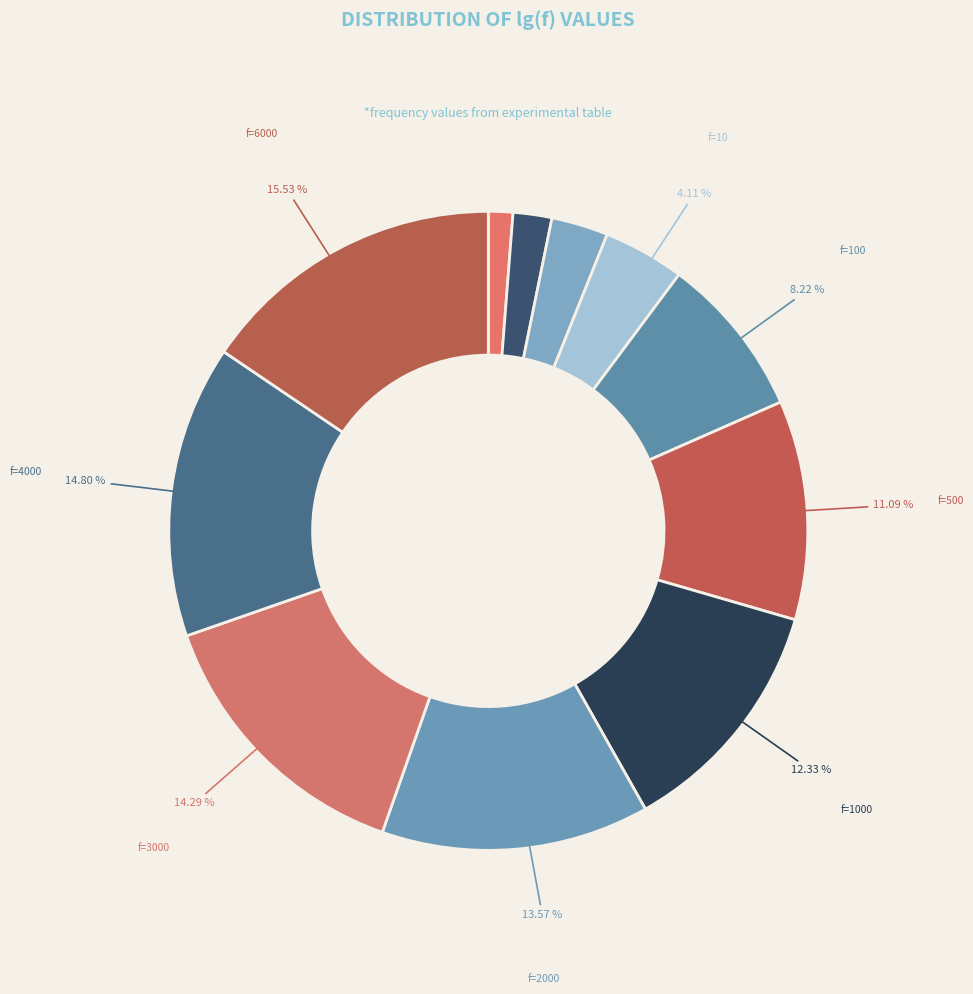

How many slices are in this pie chart?

11